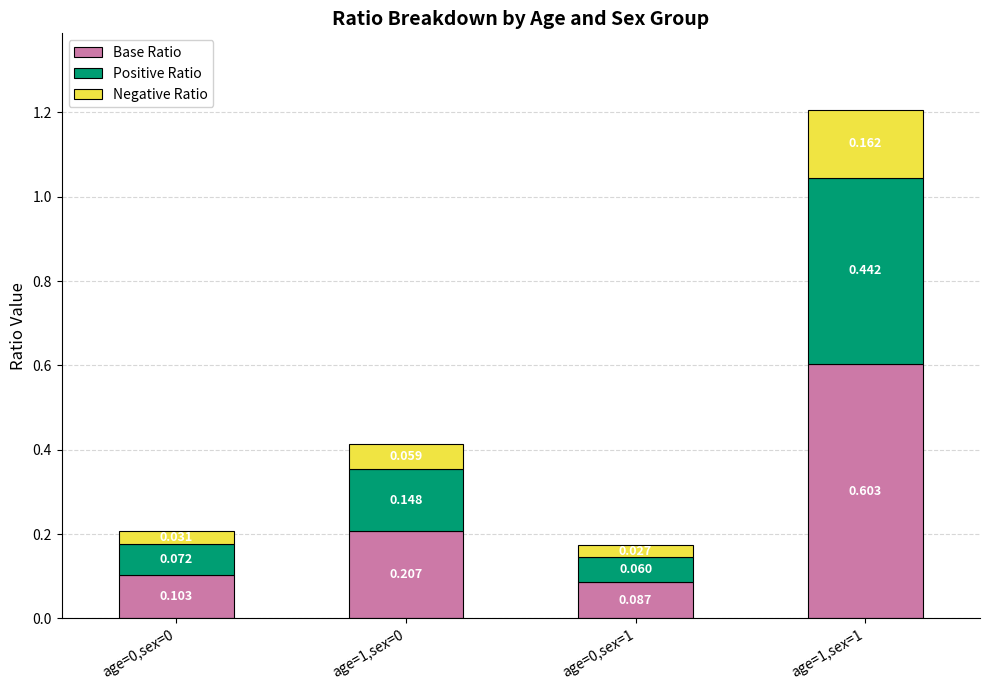

Does the chart contain stacked bars?

Yes